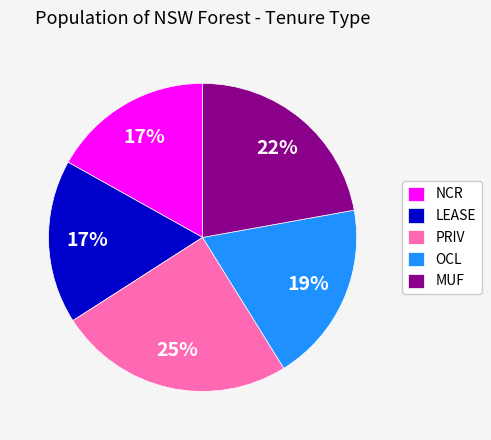

True or false: PRIV accounts for 31% of the total.

False